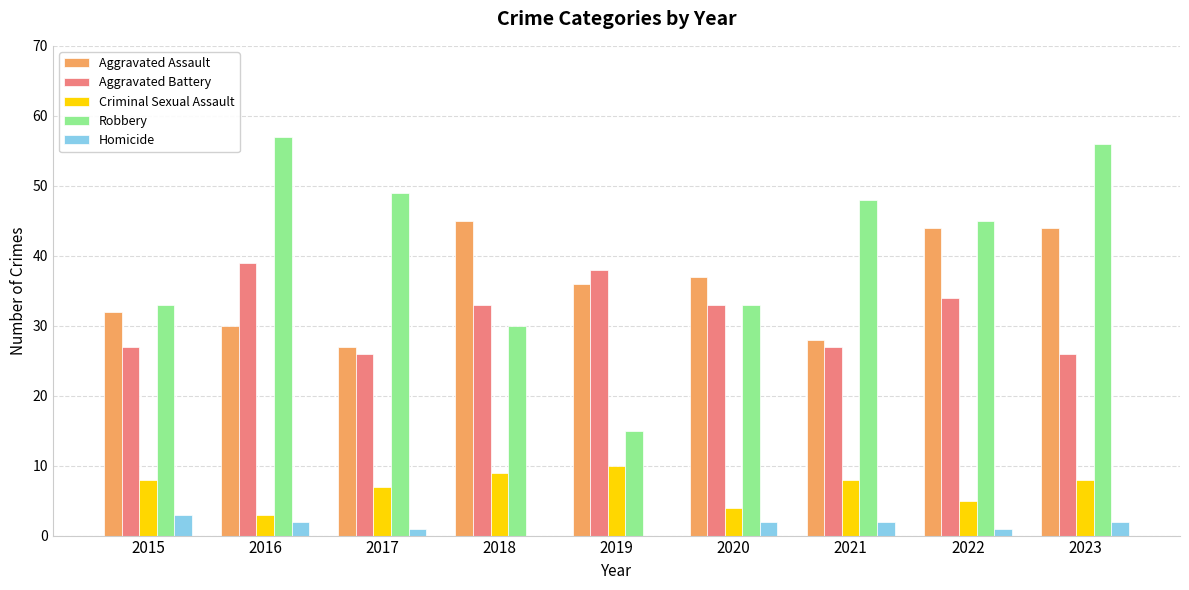

Is the value of Aggravated Assault at 2017 greater than the value of Robbery at 2021?

No